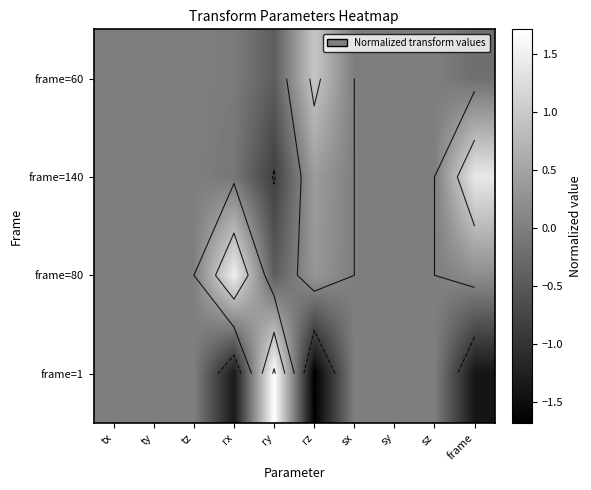

At which label is frame=60 closest to 0?

tx